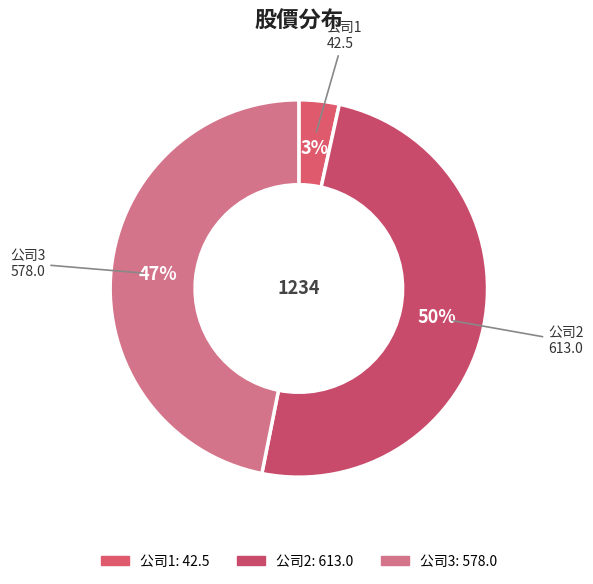

To the nearest percent, what is the average slice percentage?

33%